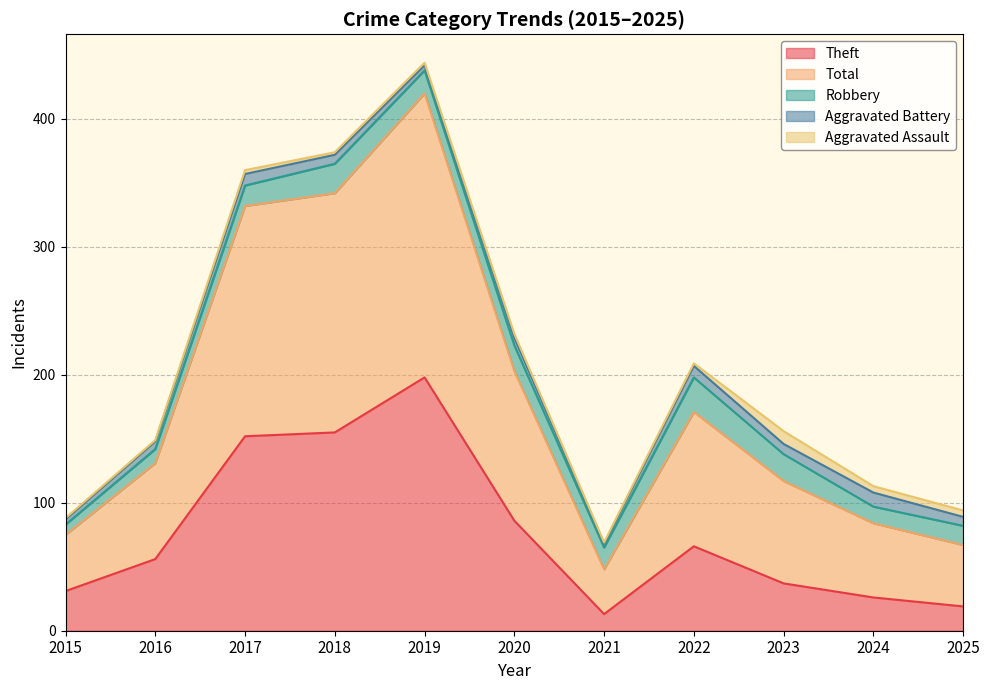

What are all the series names shown in the legend?

Theft, Total, Robbery, Aggravated Battery, Aggravated Assault